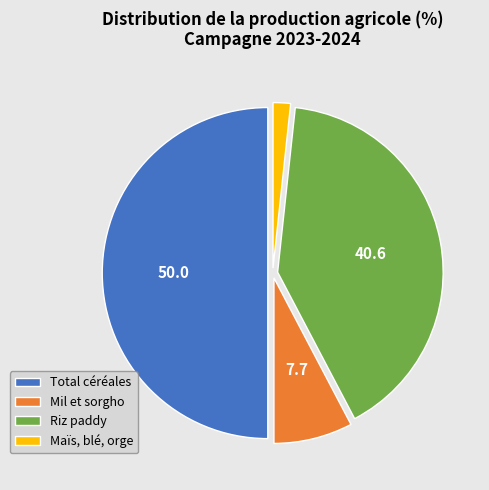

What is the smallest slice in the pie chart?

Maïs, blé, orge